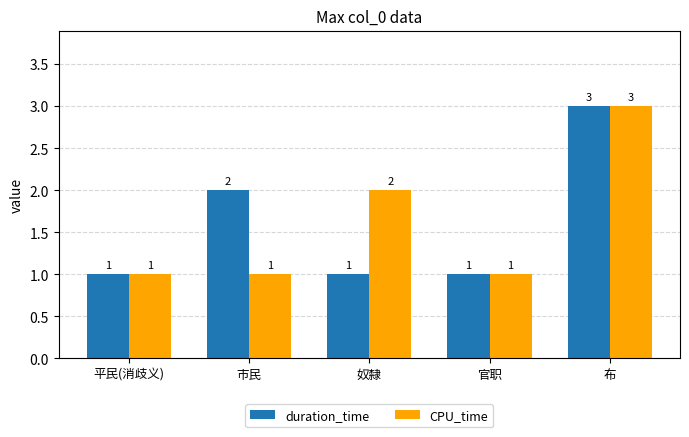

What is the spread (max minus min) of values at 市民?

1